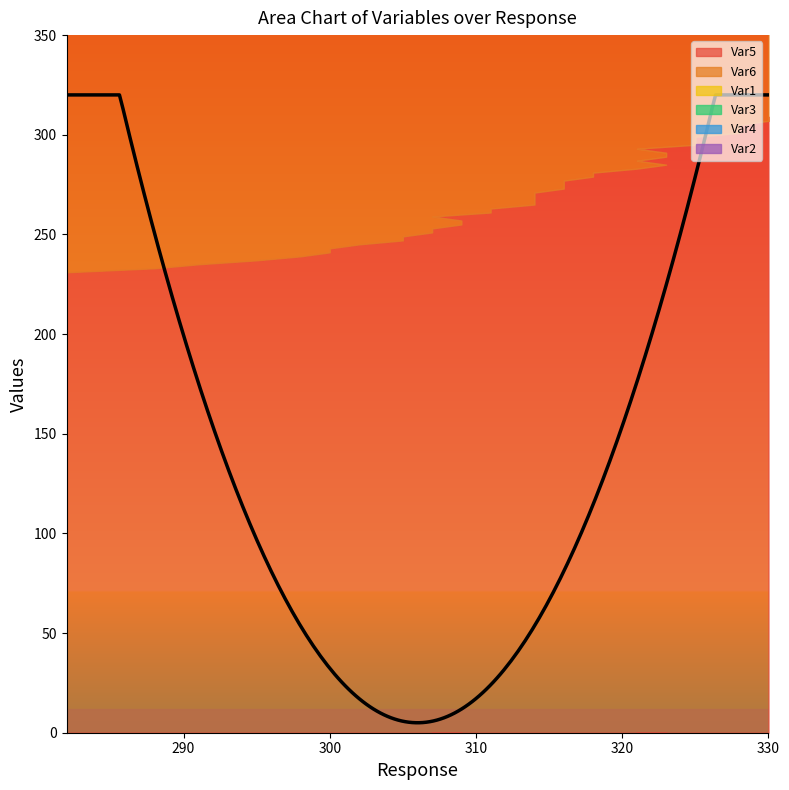

List the series in order of their peak value, lowest first.

Var2, Var4, Var1, Var3, Var6, Var5